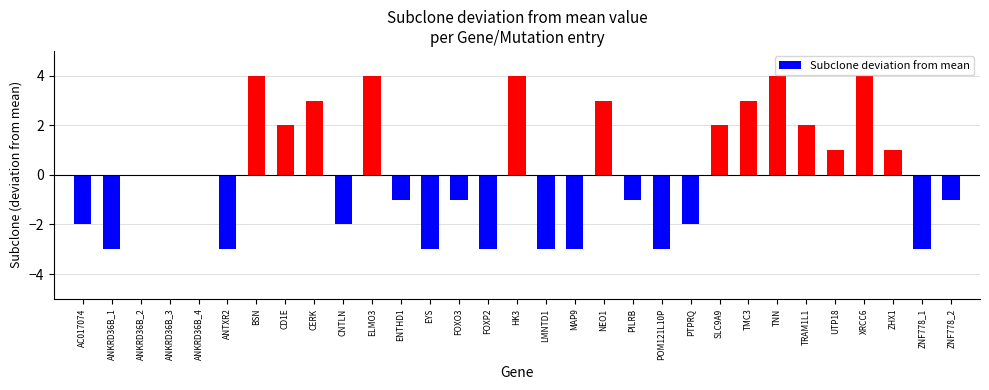

Reading left to right, what are all the values shown in this chart?

AC017074=-2	ANKRD36B_1=-3	ANKRD36B_2=0	ANKRD36B_3=0	ANKRD36B_4=0	ANTXR2=-3	BSN=4	CD1E=2	CERK=3	CNTLN=-2	ELMO3=4	ENTHD1=-1	EYS=-3	FOXO3=-1	FOXP2=-3	HK3=4	LMNTD1=-3	MAP9=-3	NEO1=3	PILRB=-1	POM121L10P=-3	PTPRQ=-2	SLC9A9=2	TMC3=3	TNN=4	TRAM1L1=2	UTP18=1	XRCC6=4	ZHX1=1	ZNF778_1=-3	ZNF778_2=-1